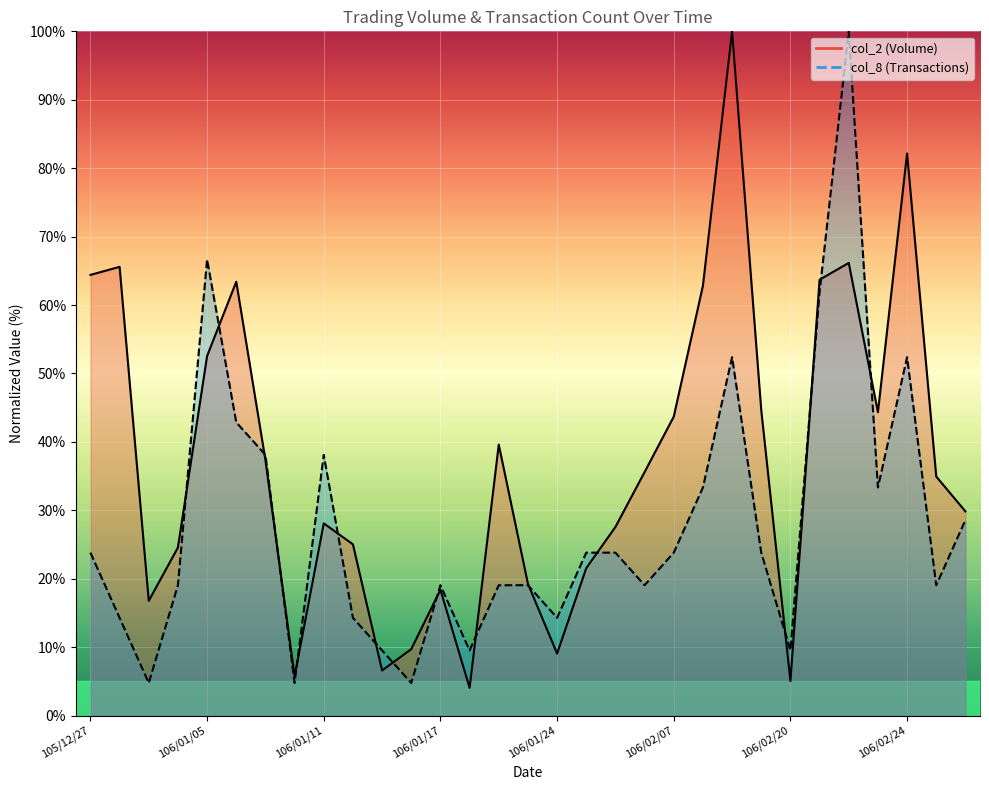

What are all the series names shown in the legend?

col_2, col_8